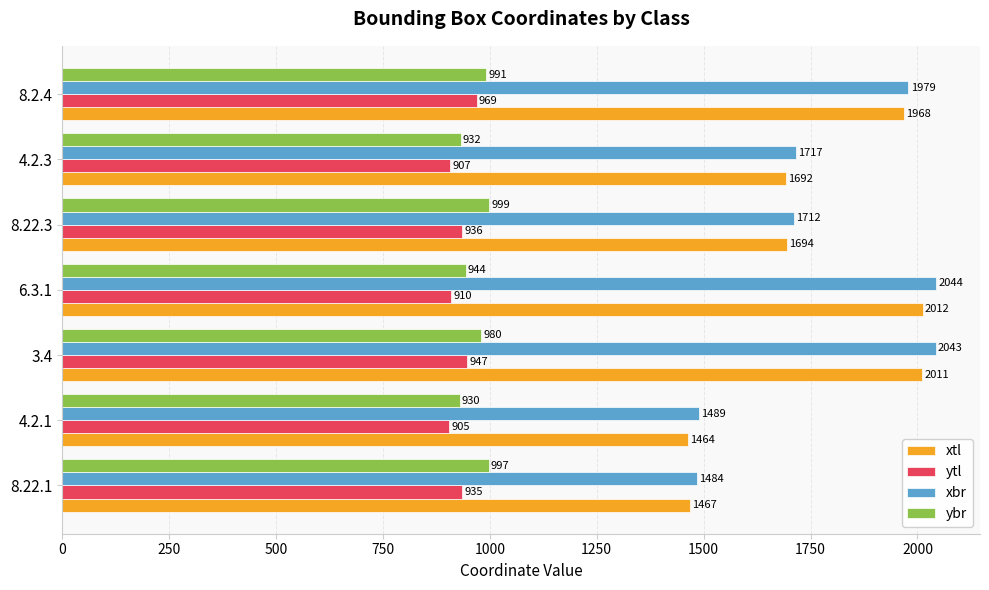

What are all the series names shown in the legend?

xtl, ytl, xbr, ybr